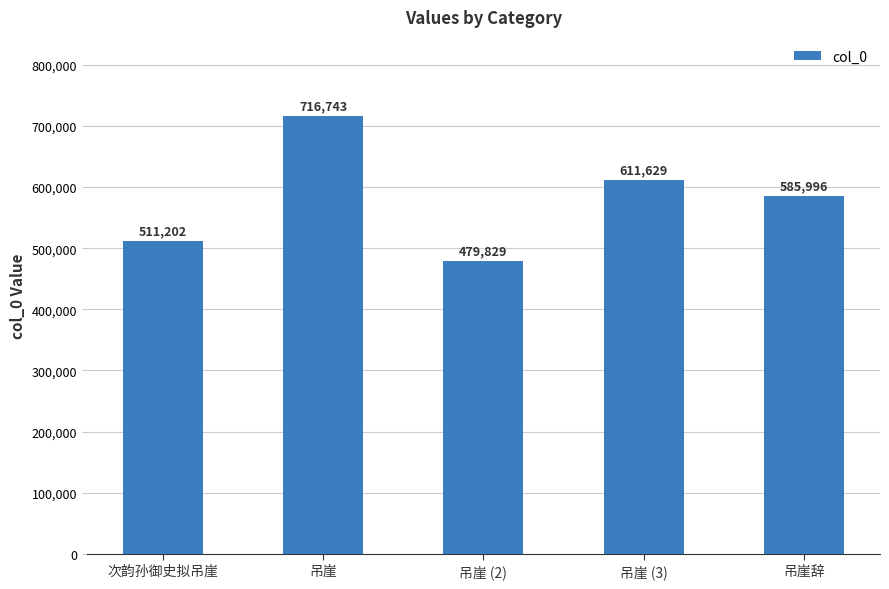

Reading right to left, extract all data points from this chart.

吊崖辞=585996	吊崖 (3)=611629	吊崖 (2)=479829	吊崖=716743	次韵孙御史拟吊崖=511202